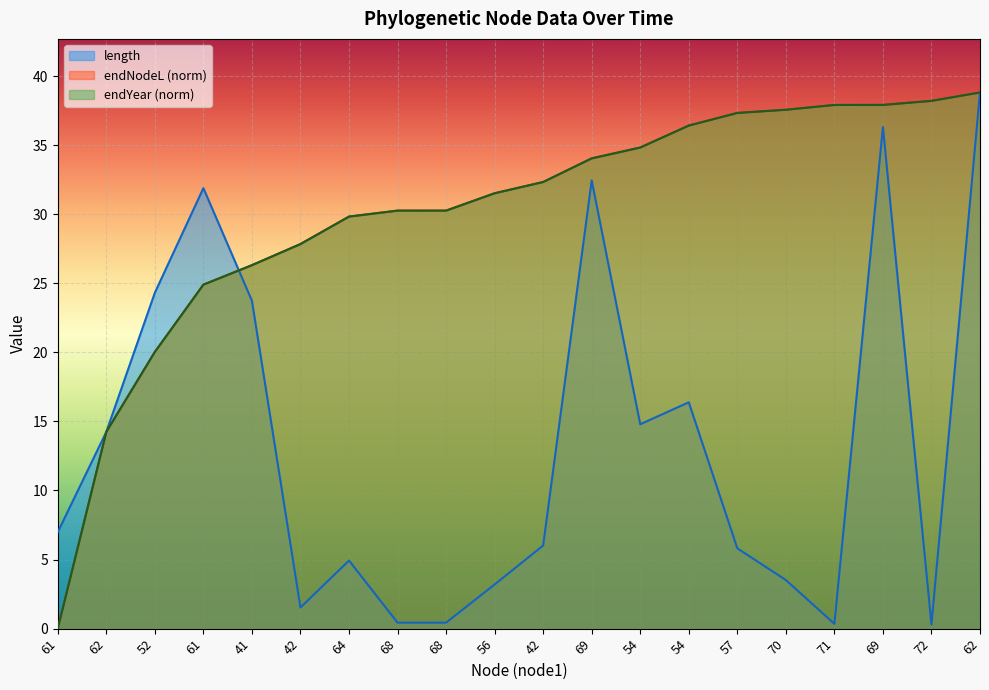

How many times do endYear and length cross each other?

3